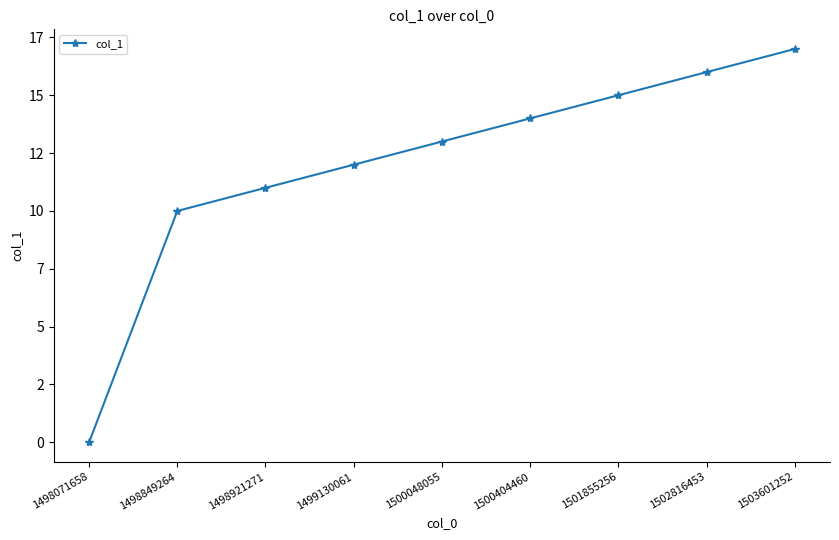

What is the sum of the values at 1502816453 and 1498849264?

26